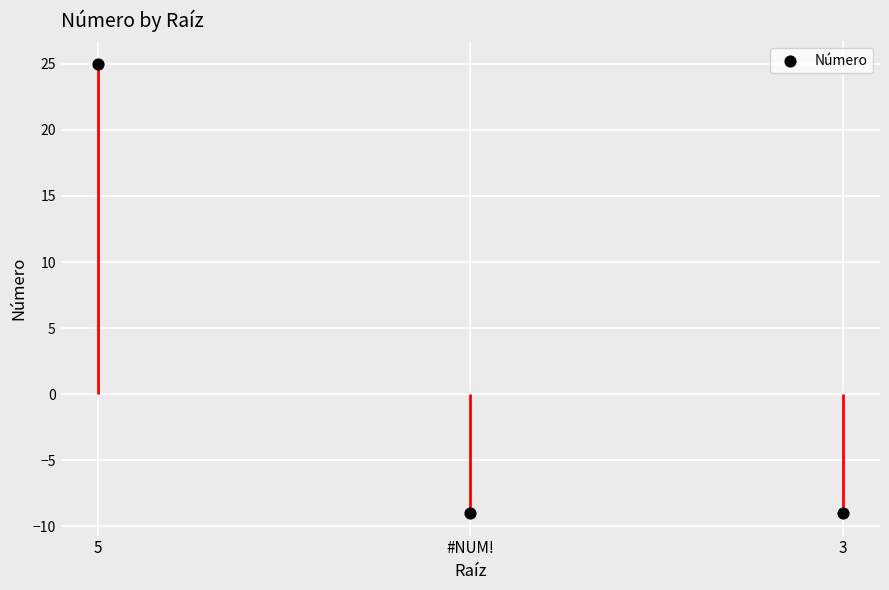

What is the change in value from 5 to #NUM!?

-34